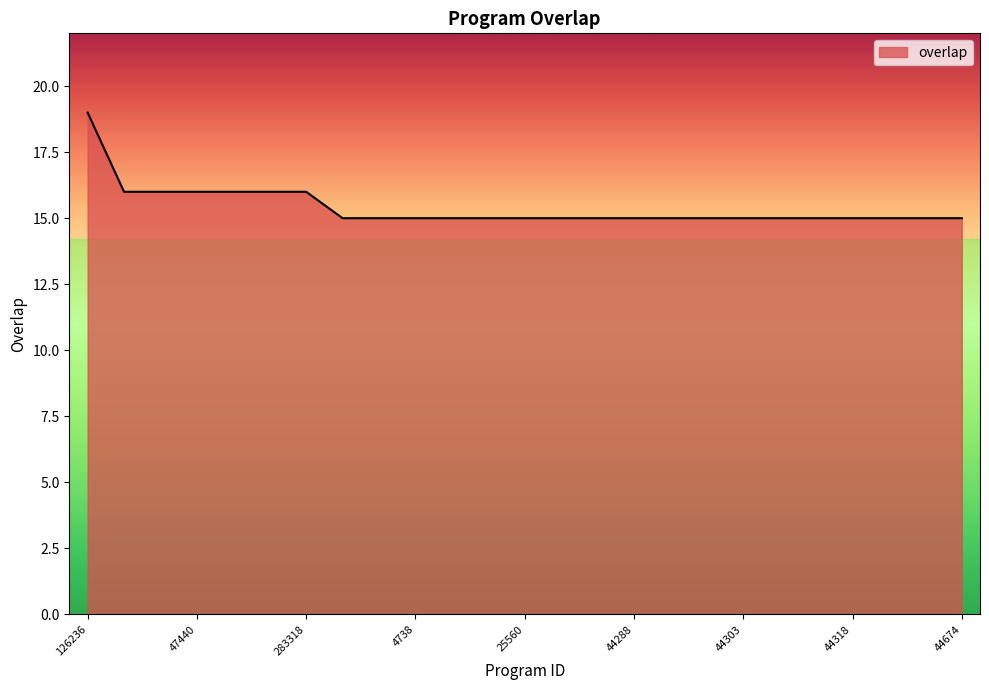

What is the difference between the maximum and minimum values?

4